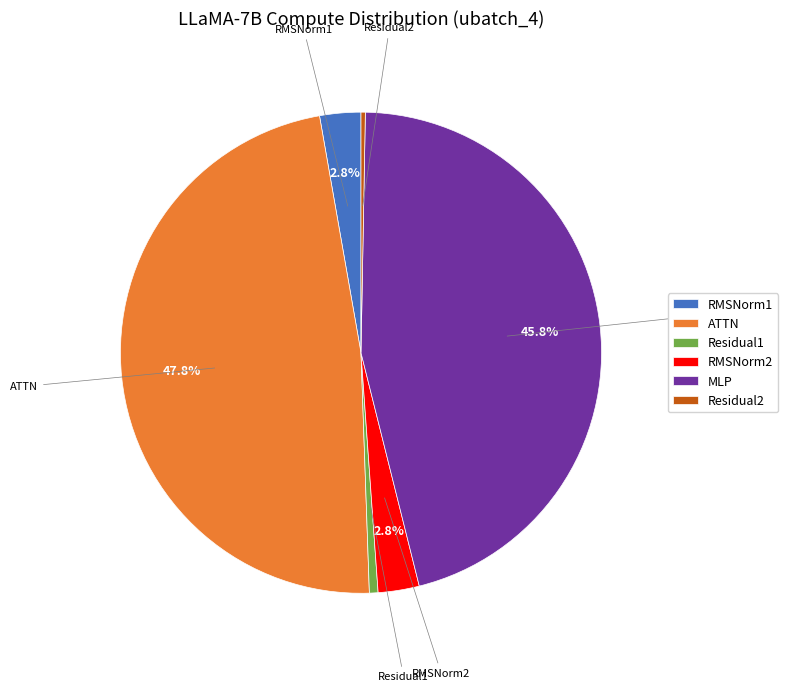

How many slices are in this pie chart?

6